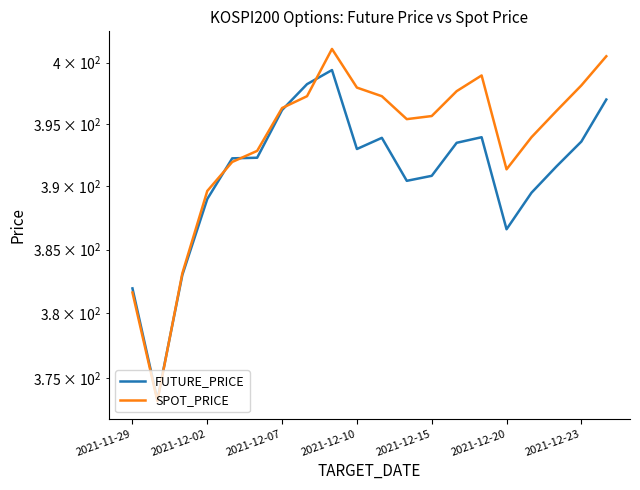

How many intersections are there between SPOT_PRICE and FUTURE_PRICE?

5